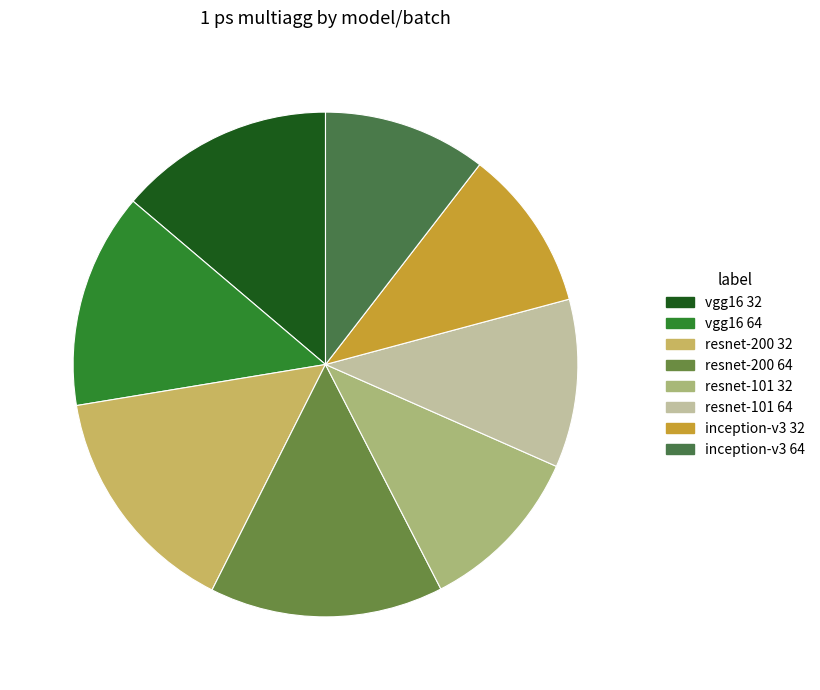

Which category has the biggest portion of the pie?

resnet-200 32